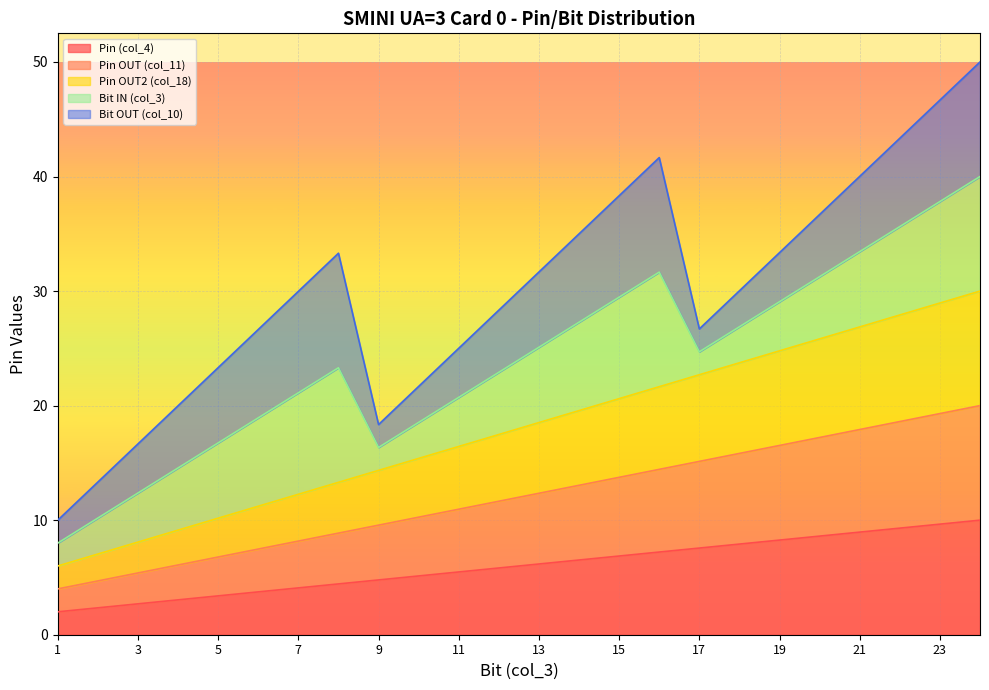

Which series has the largest total across all categories?

Pin OUT2 (col_18)